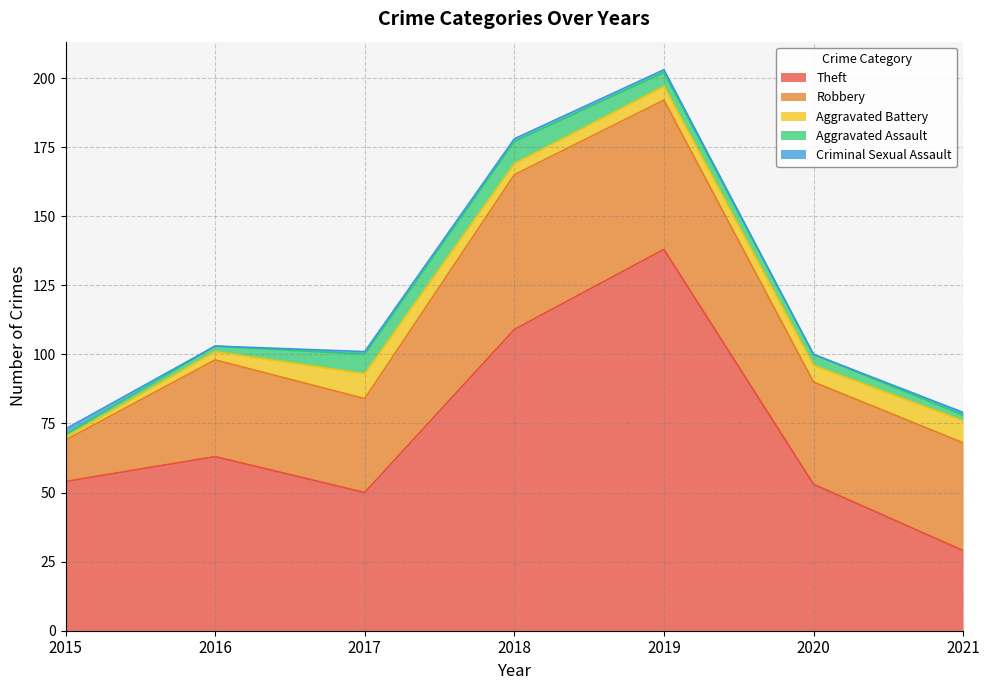

At how many categories does at least one series exceed 23?

7